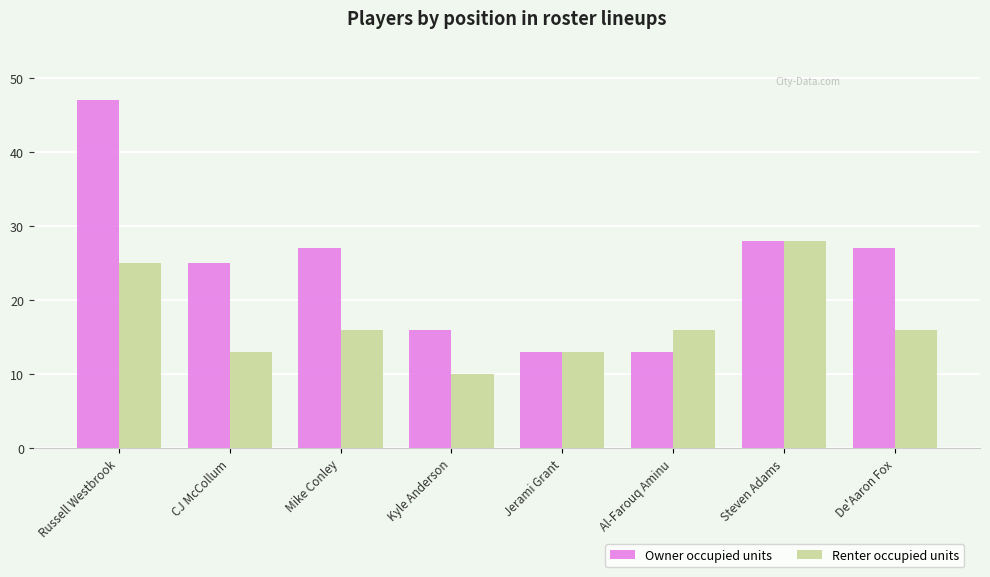

What position from the left is Russell Westbrook?

1